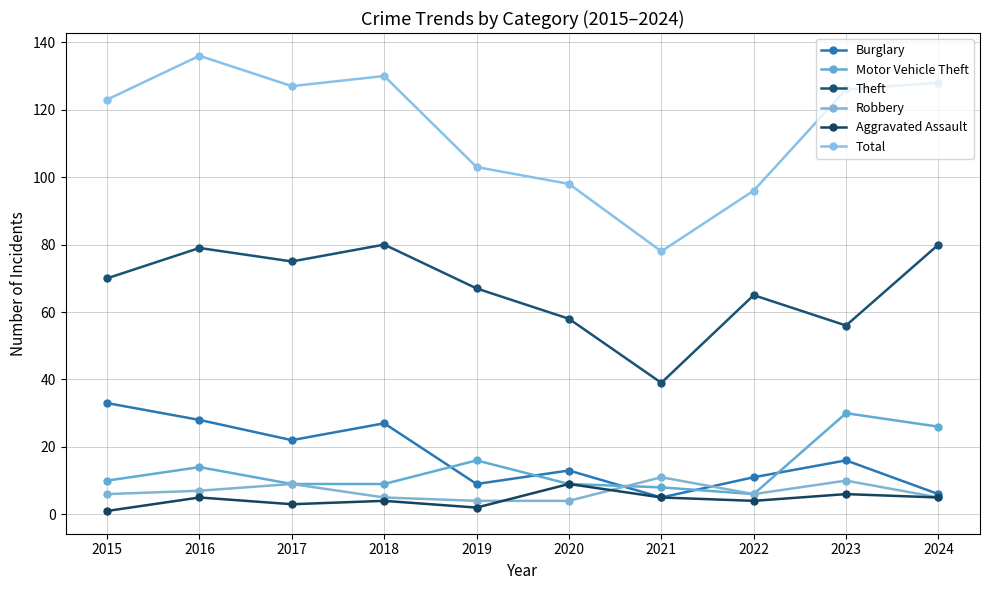

Is this an area chart (filled region under the line)?

No